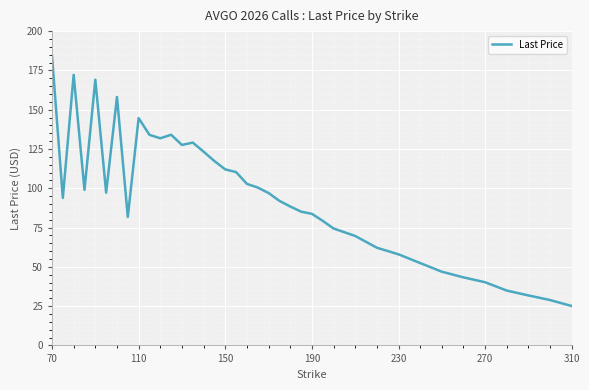

What is the difference between the second highest and minimum values?

147.1